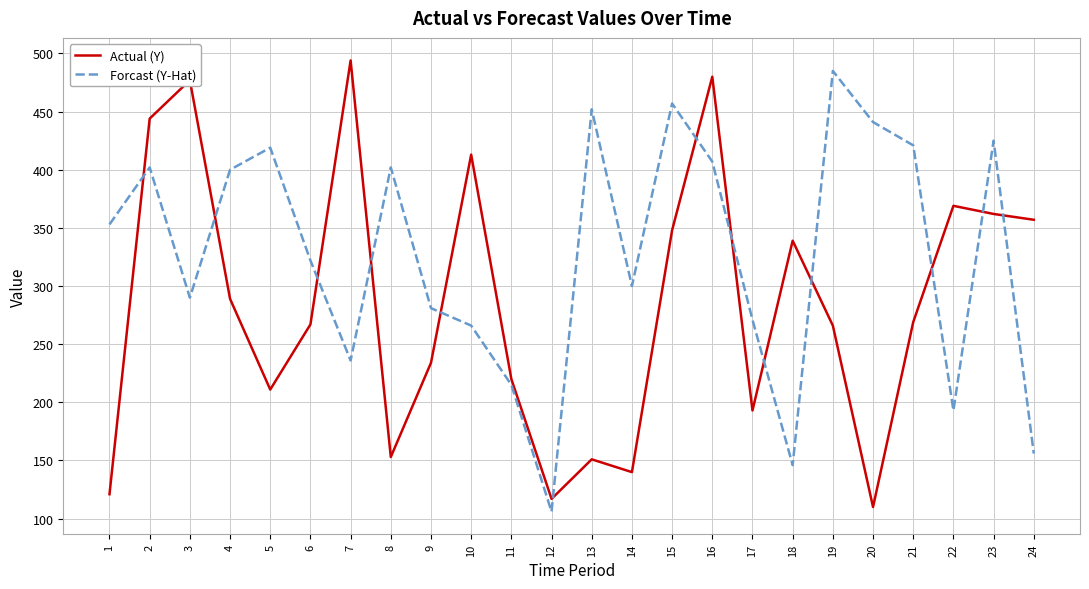

What are all the series names shown in the legend?

Actual (Y), Forcast (Y-Hat)